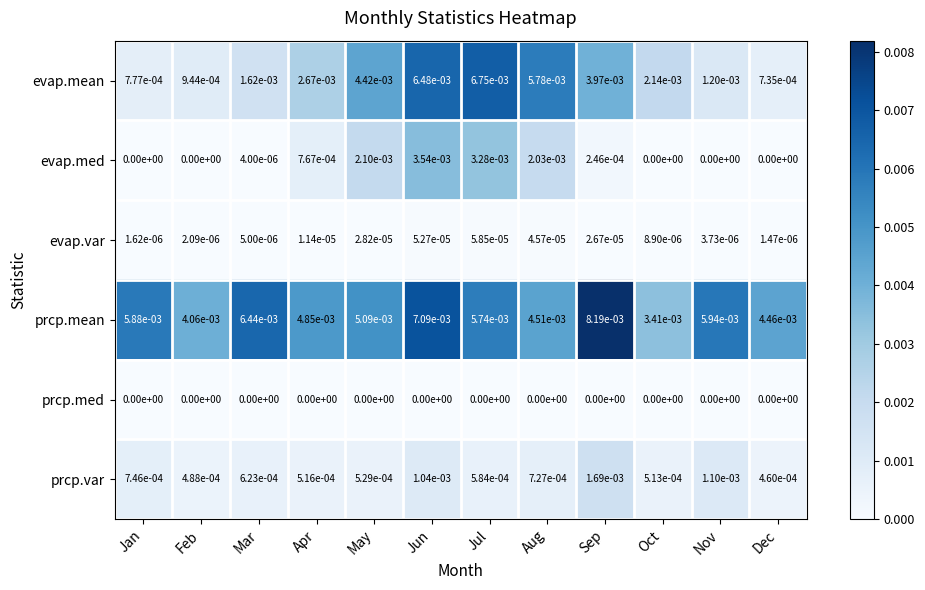

At which label is evap.var closest to 0?

Dec